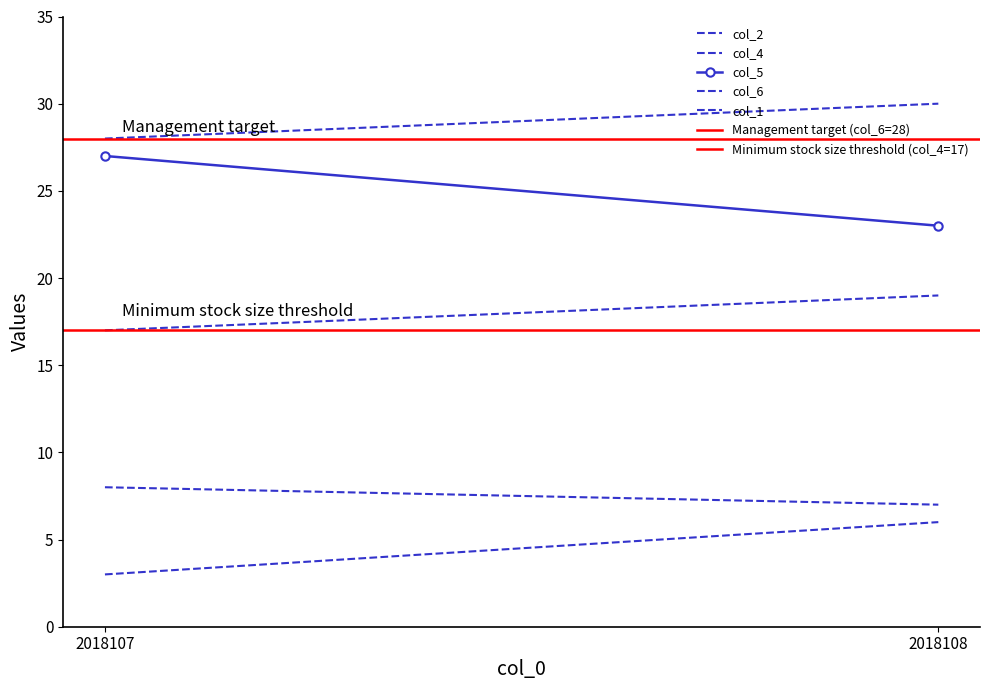

Which series has the largest total across all categories?

col_6